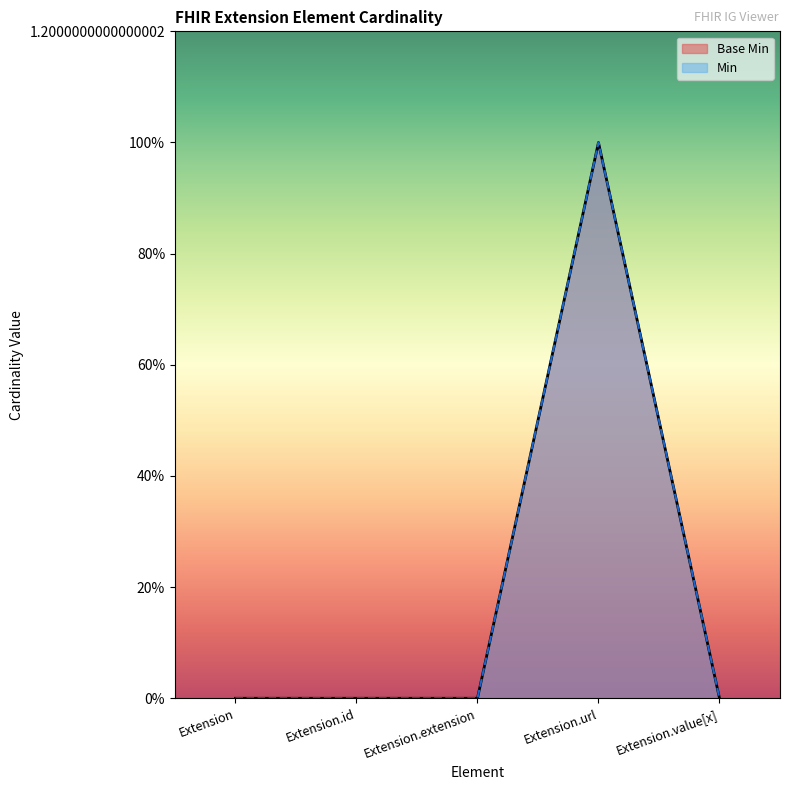

Rank the categories by value from lowest to highest.

Extension, Extension.id, Extension.extension, Extension.value[x], Extension.url